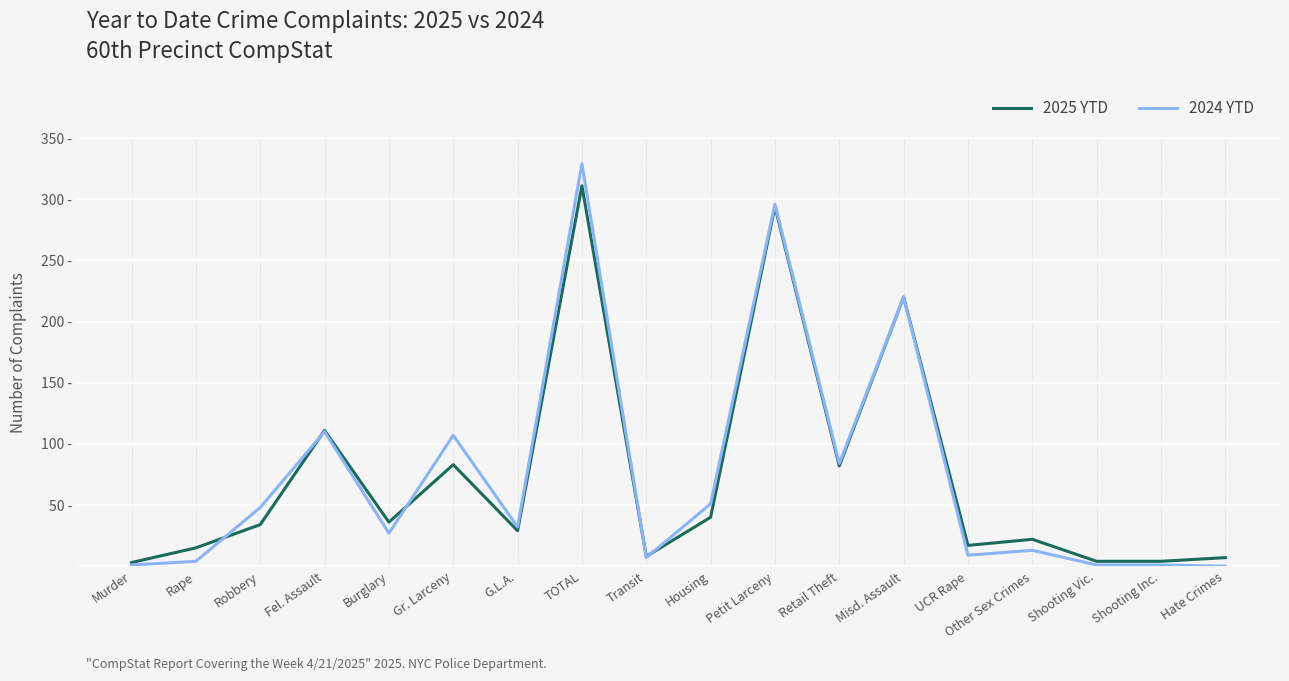

Where is the first local maximum for 2025 YTD?

Fel. Assault